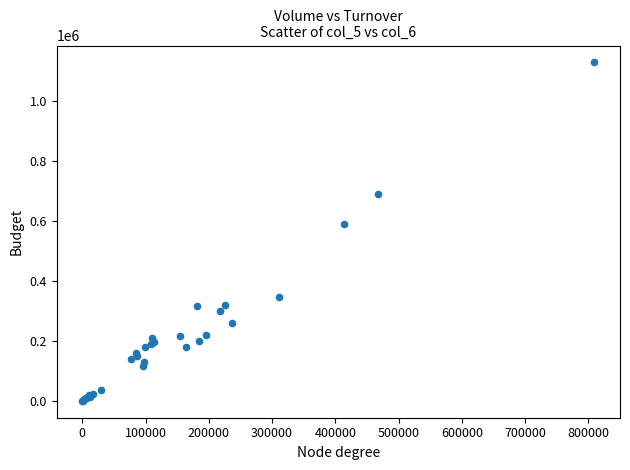

What Y value in the scatter plot is closest to 564000?

589000